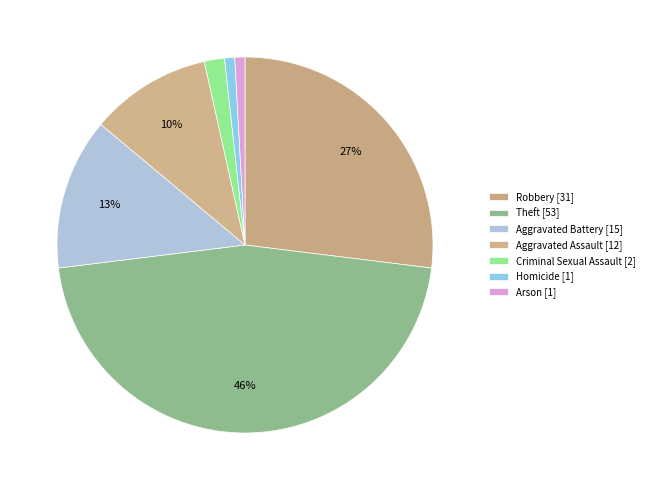

Do Theft and Arson together represent more than half of the pie?

No